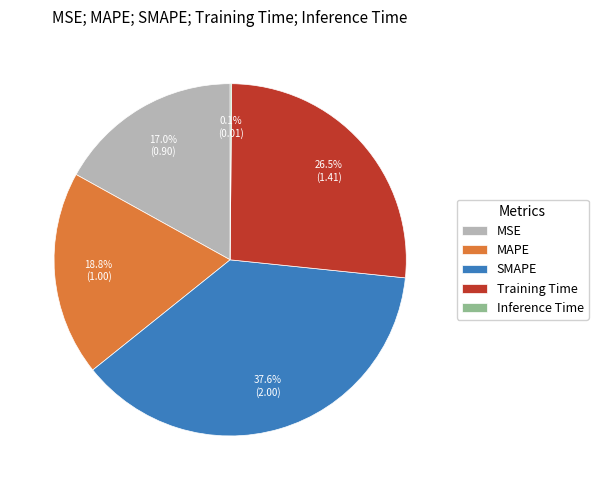

What percentage is the MSE slice, to the nearest percent?

17%